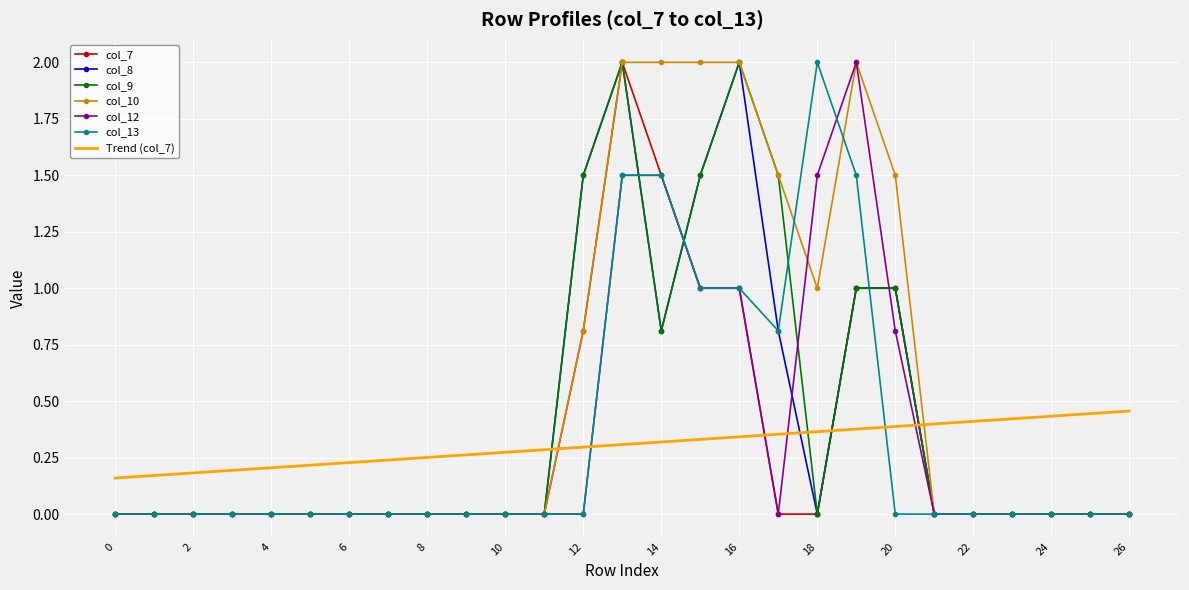

Which series has the largest total across all categories?

col_10